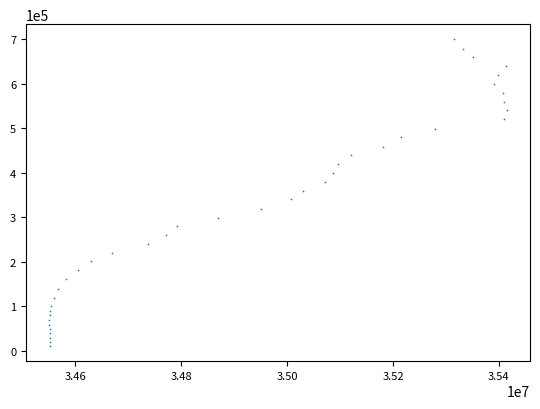

What is the range of X values (max minus min)?

865364.0